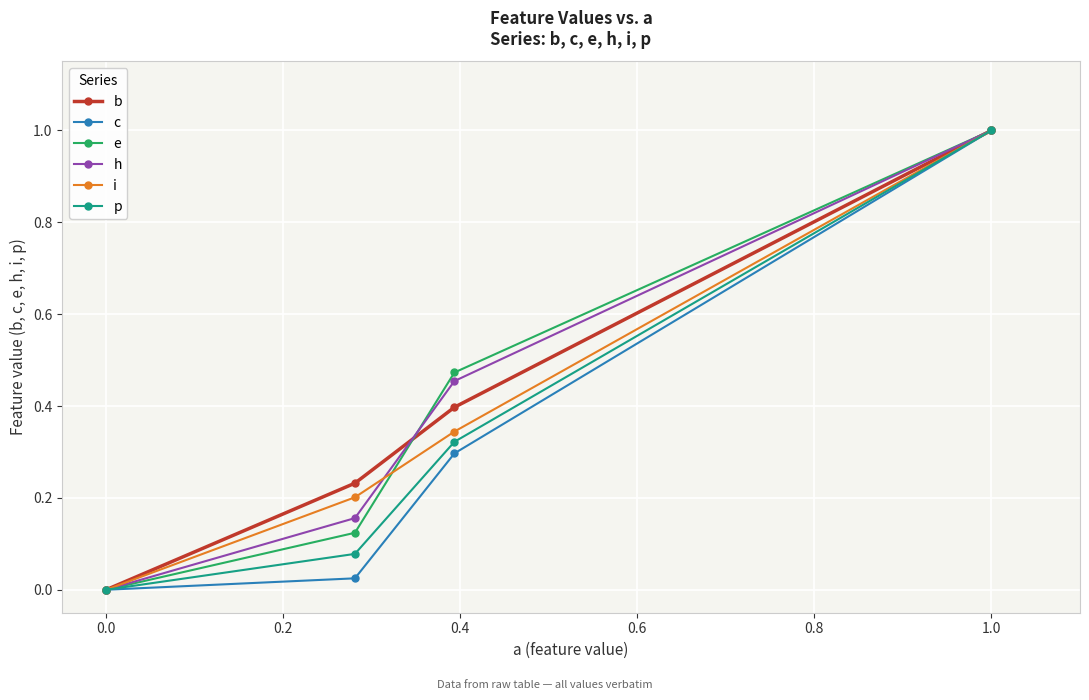

True or false: c and p cross at least once.

True